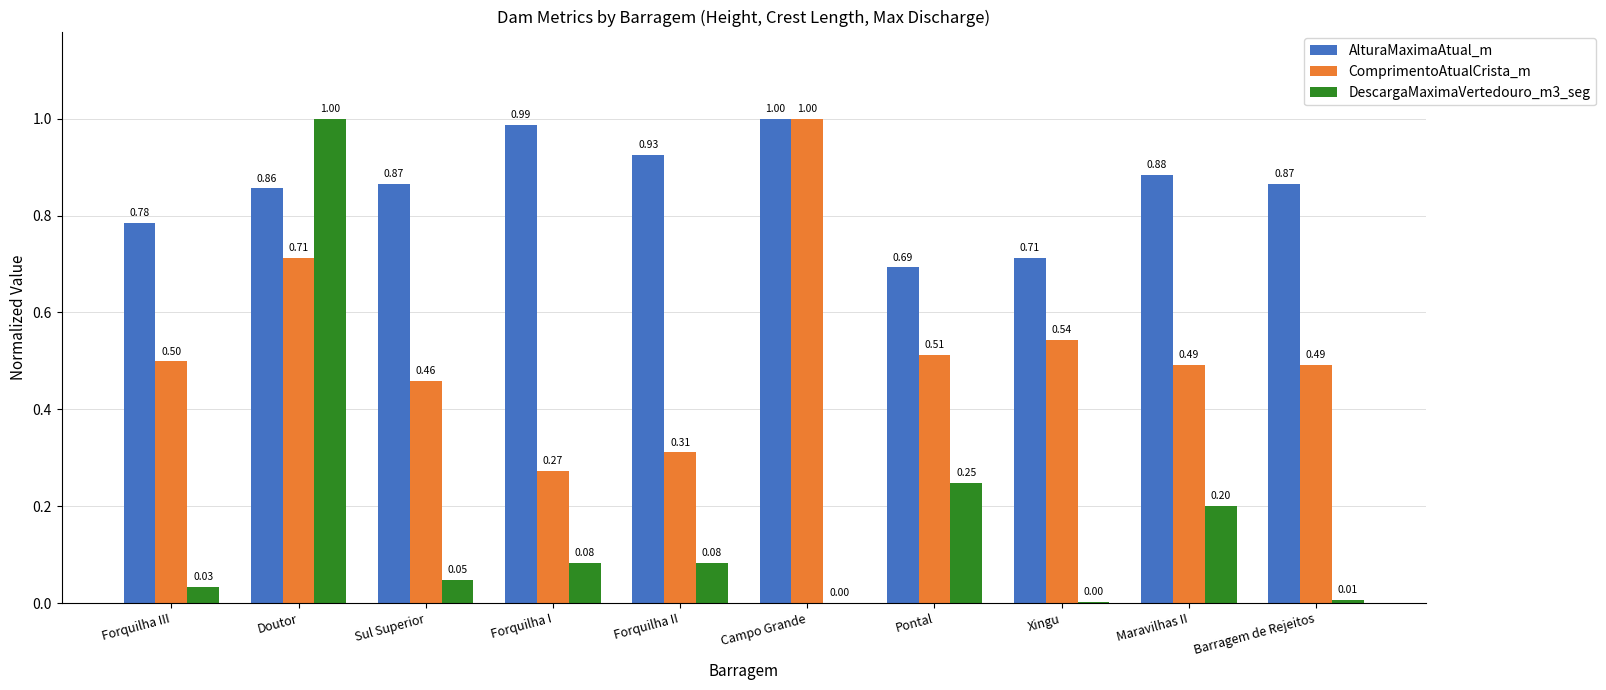

The value of DescargaMaximaVertedouro_m3_seg at Barragem de Rejeitos is 0.0. True or false?

True